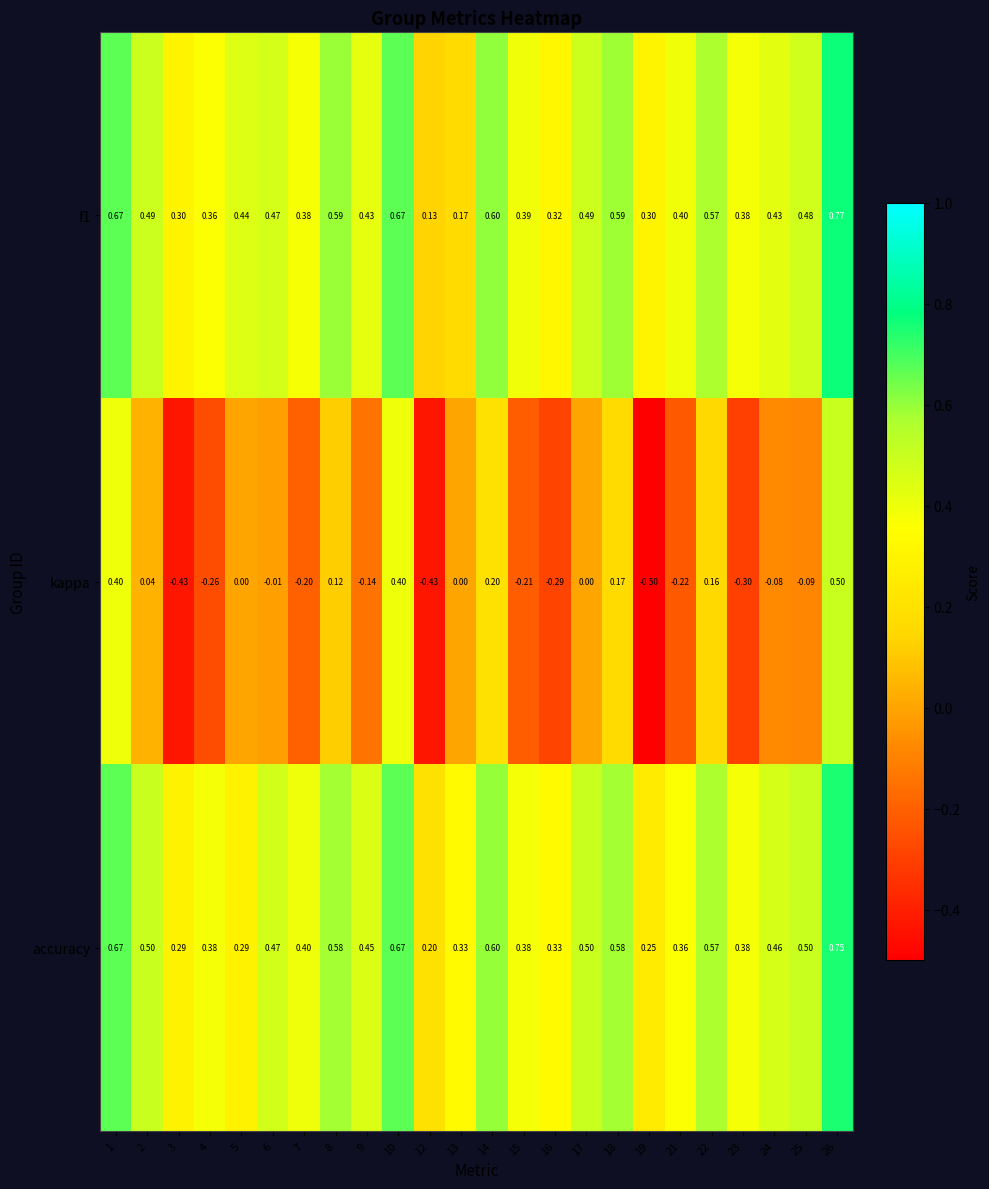

At which category does the chart reach its minimum across all series?

19